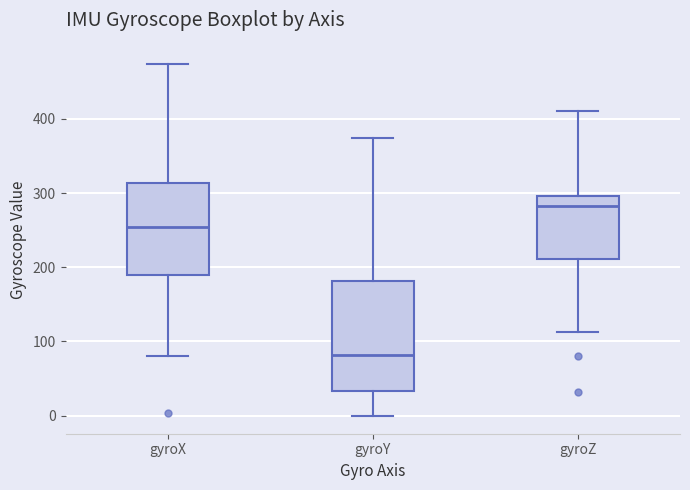

Reading left to right, read every box against the y-axis: the position of its median line, the range the box covers, and the ends of its whiskers. The values are not printed on the chart, so give them approximately, as read against the axis.

gyroX: median 250, box 190 to 310, whiskers 80 to 470
gyroY: median 80, box 30 to 180, whiskers 0 to 370
gyroZ: median 280, box 210 to 300, whiskers 110 to 410